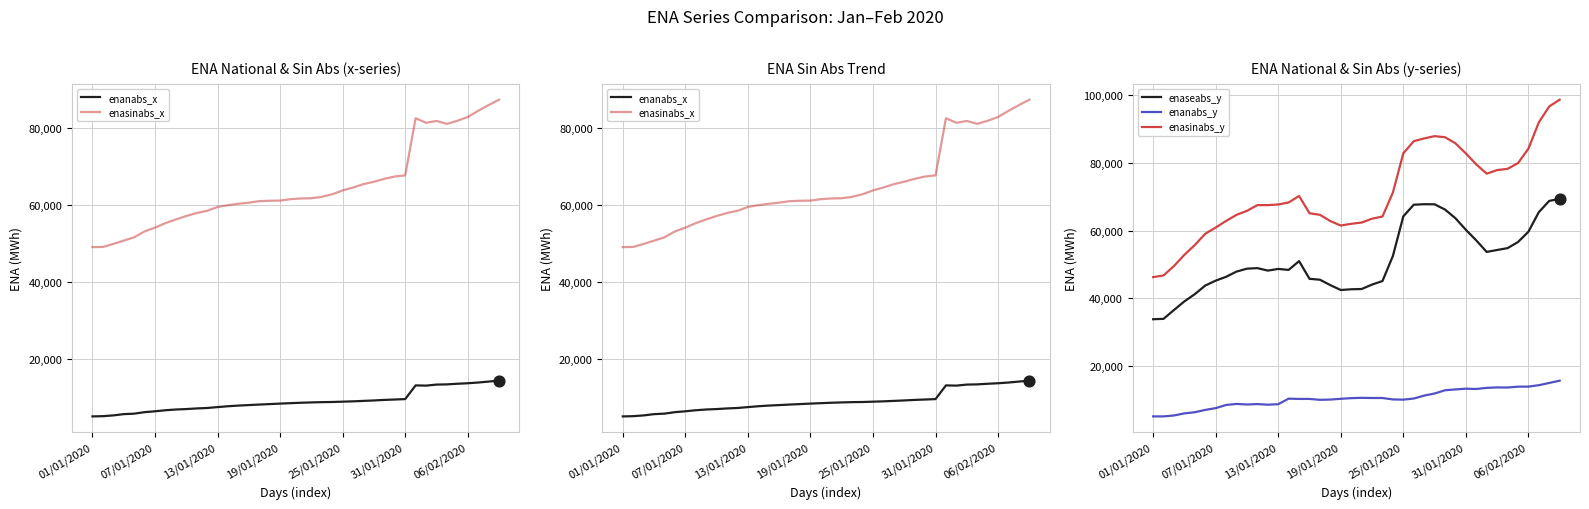

At which category is the sum across all series the highest?

39